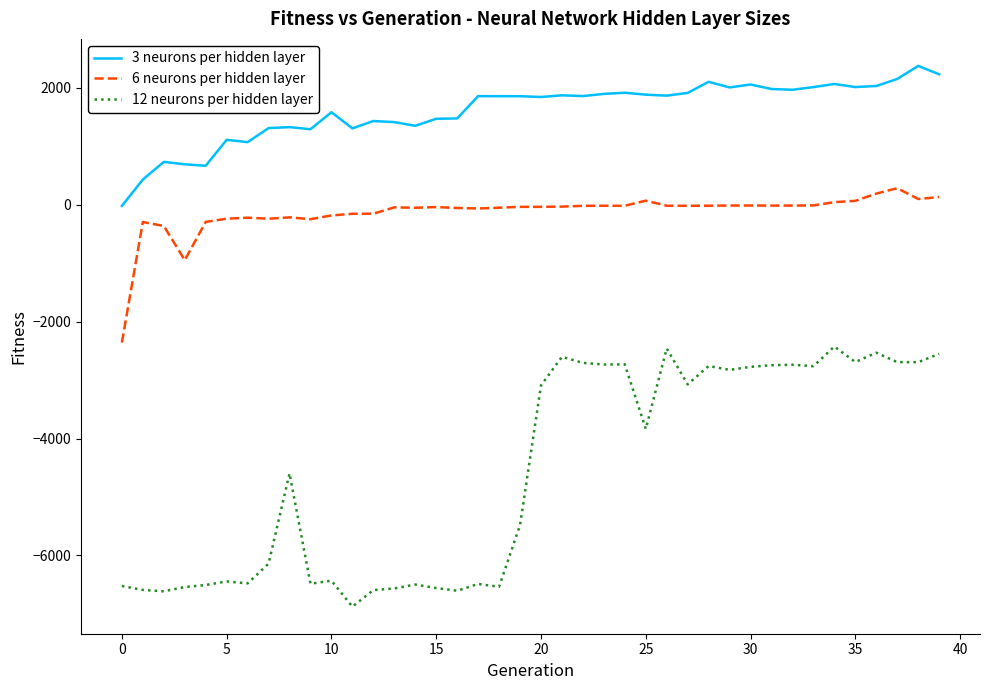

True or false: 12 neurons per hidden layer and 3 neurons per hidden layer cross at least once.

False